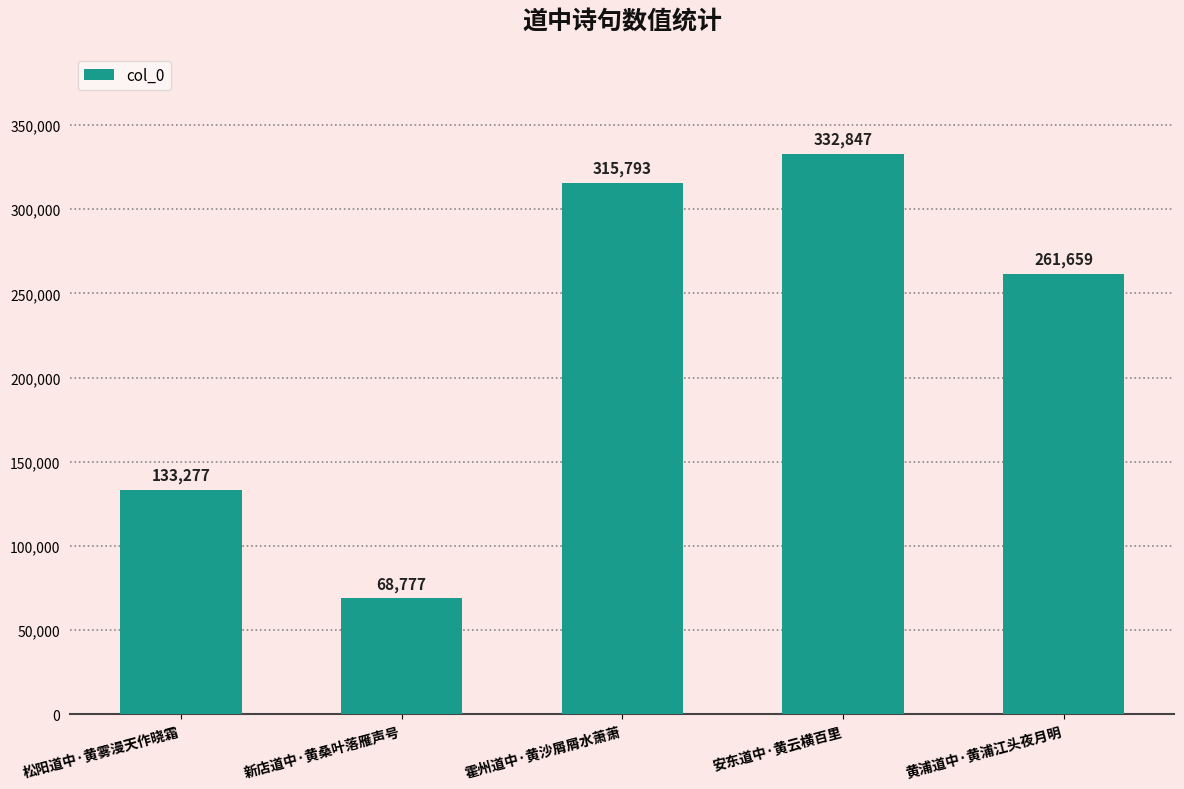

The chart shows a value of 261659 at 黄浦道中·黄浦江头夜月明. True or false?

True